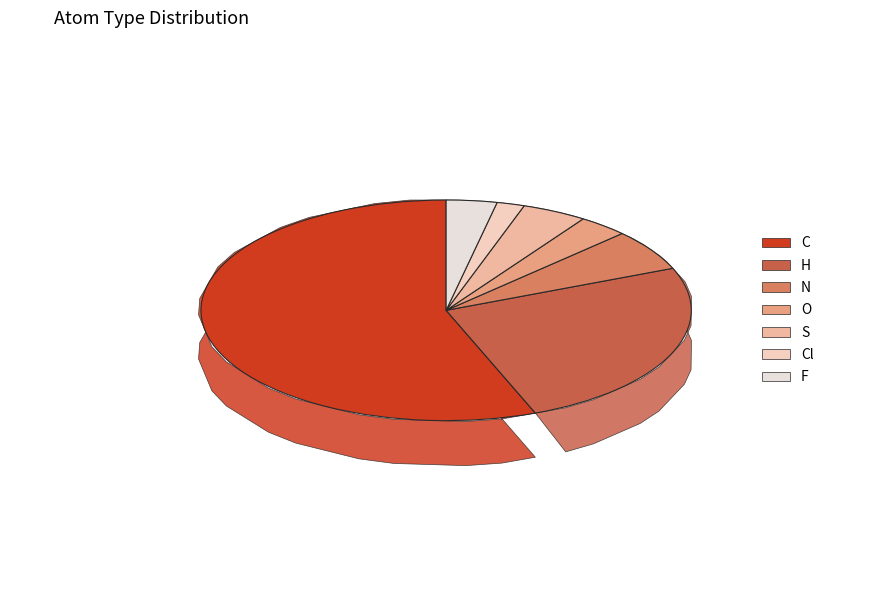

To the nearest percent, what percentage of the pie is O?

3%